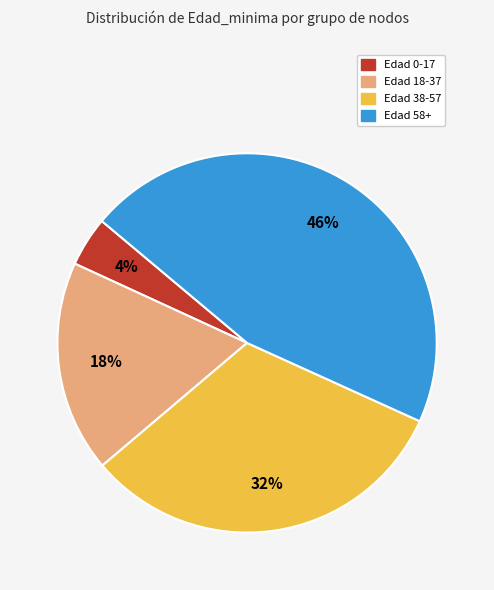

To the nearest percent, what is the combined percentage of Edad 58+ and Edad 0-17?

50%